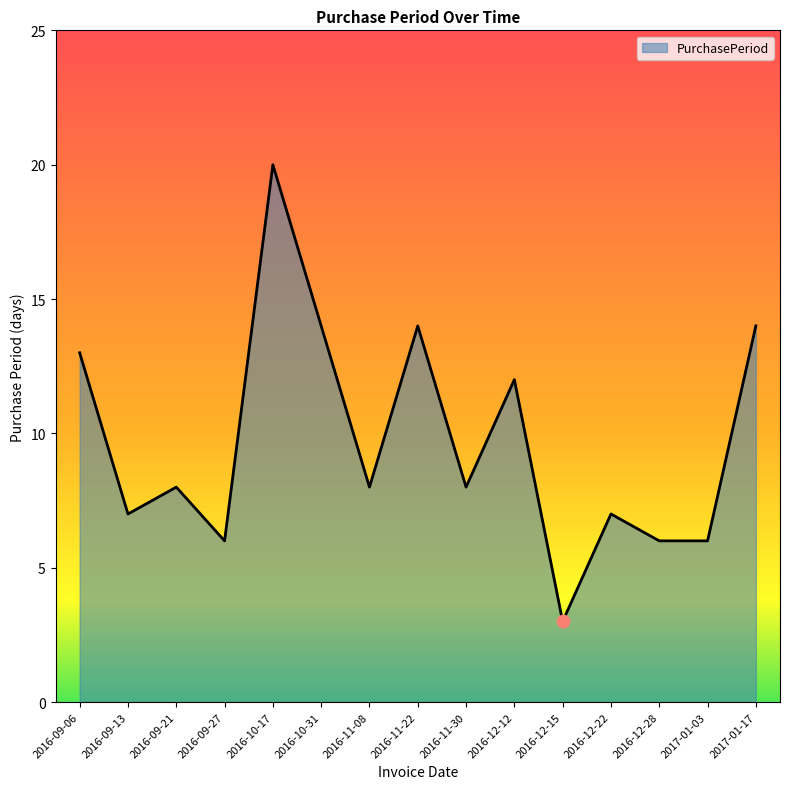

Approximately how many times larger is the value at 2016-09-27 compared to 2016-10-17?

0.3